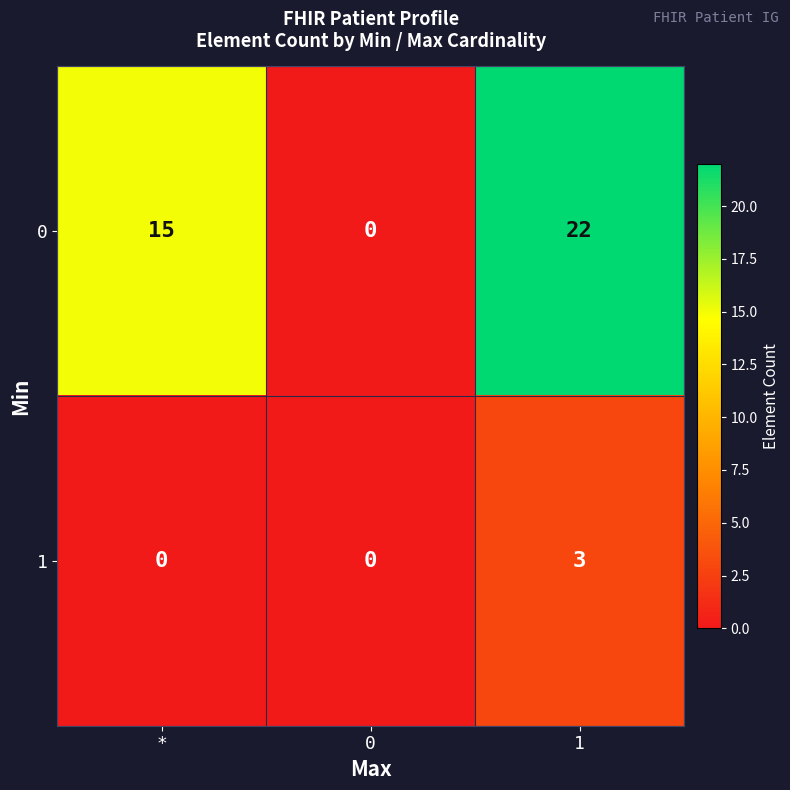

True or false: 0 has a value of 0 at 0.

True